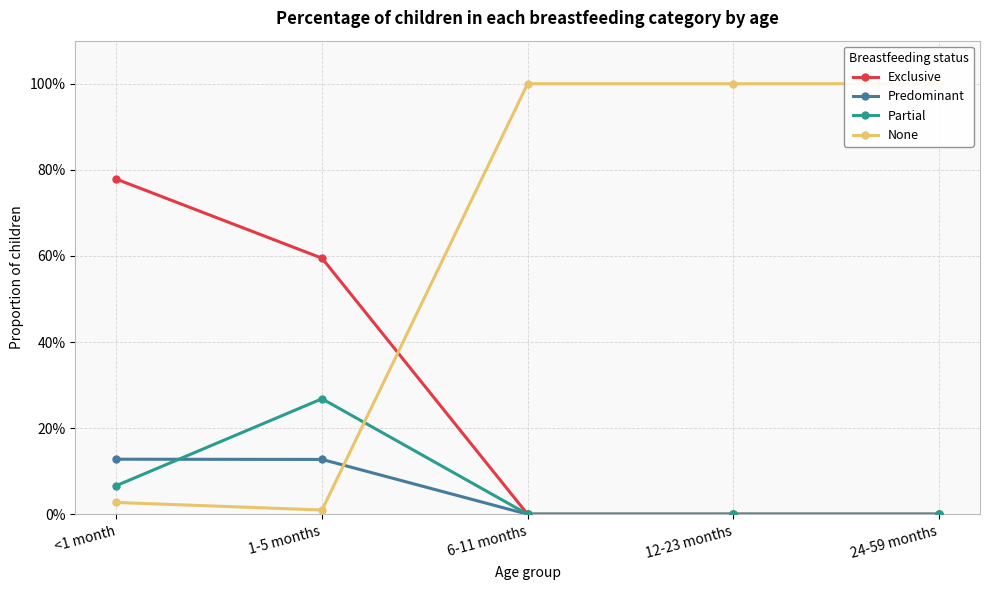

What is the total value across all series at 12-23 months?

1.0